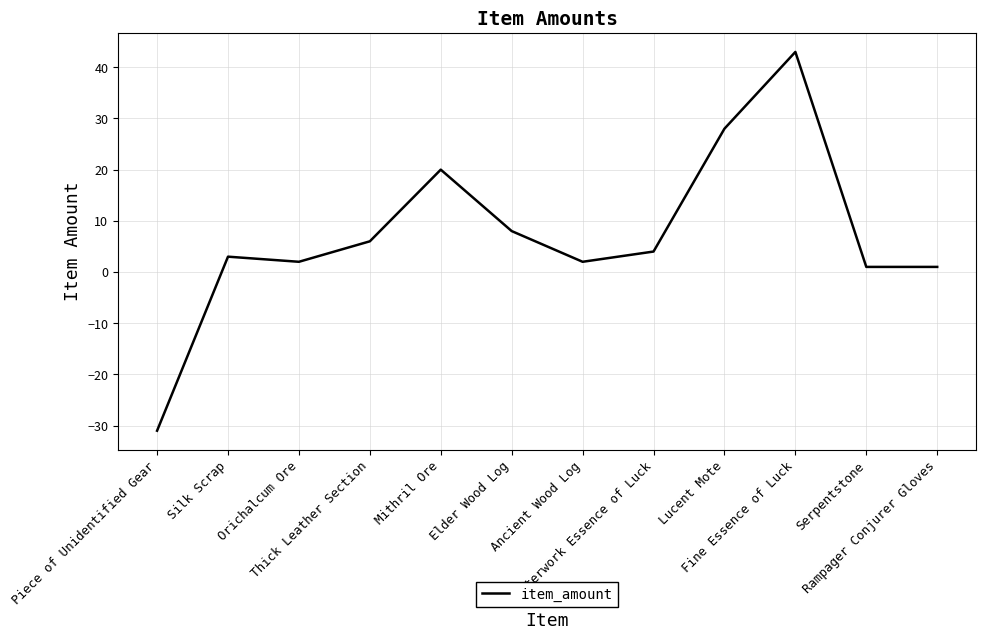

Is it true that the value at Fine Essence of Luck is 43?

True